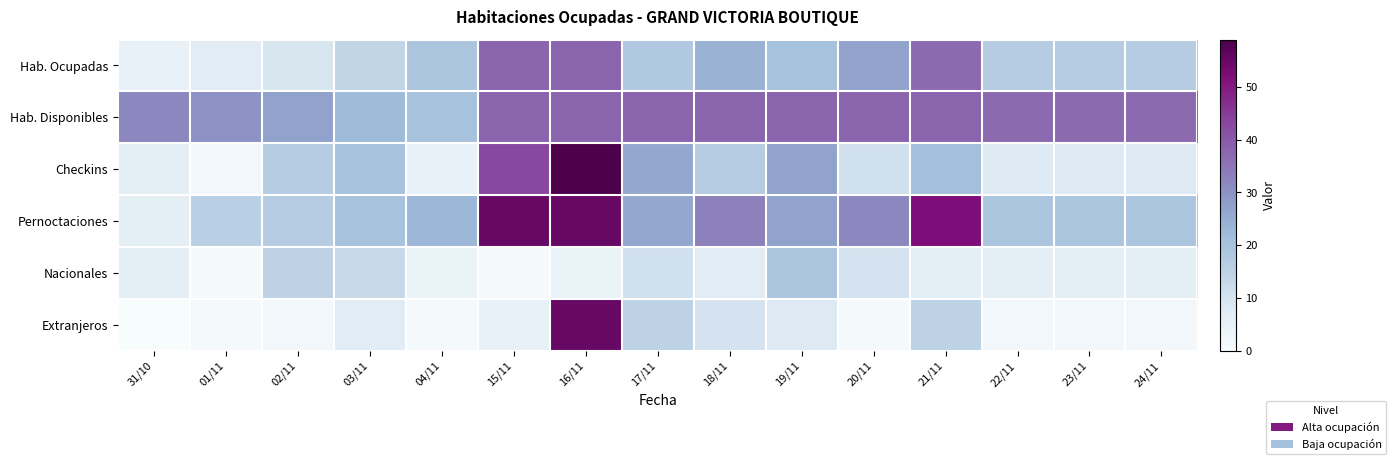

Reading left to right, extract all data points from this chart.

Hab. Ocupadas: 31/10=5	01/11=7	02/11=9	03/11=14	04/11=19	15/11=38	16/11=38	17/11=18	18/11=24	19/11=20	20/11=27	21/11=37	22/11=17	23/11=17	24/11=17
Hab. Disponibles: 31/10=32	01/11=30	02/11=27	03/11=22	04/11=20	15/11=38	16/11=38	17/11=38	18/11=38	19/11=38	20/11=38	21/11=38	22/11=37	23/11=37	24/11=37
Checkins: 31/10=6	01/11=2	02/11=17	03/11=20	04/11=5	15/11=43	16/11=59	17/11=26	18/11=17	19/11=27	20/11=11	21/11=21	22/11=8	23/11=8	24/11=8
Pernoctaciones: 31/10=6	01/11=16	02/11=17	03/11=20	04/11=23	15/11=55	16/11=55	17/11=26	18/11=33	19/11=27	20/11=32	21/11=52	22/11=19	23/11=19	24/11=19
Nacionales: 31/10=6	01/11=1	02/11=15	03/11=13	04/11=4	15/11=1	16/11=4	17/11=11	18/11=7	19/11=19	20/11=10	21/11=6	22/11=6	23/11=6	24/11=6
Extranjeros: 31/10=0	01/11=1	02/11=2	03/11=7	04/11=1	15/11=5	16/11=55	17/11=15	18/11=10	19/11=8	20/11=1	21/11=15	22/11=2	23/11=2	24/11=2